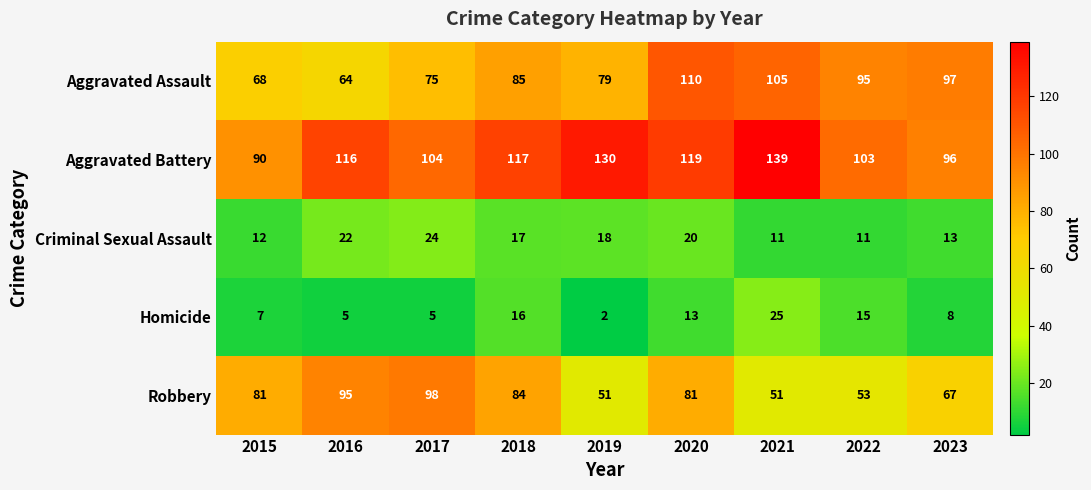

At which category is the sum across all series the highest?

2020